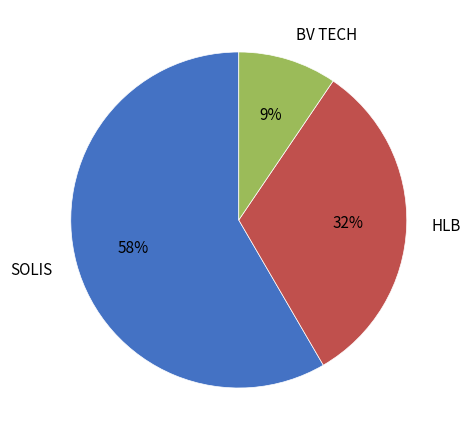

The SOLIS slice represents 58% of the pie. True or false?

True